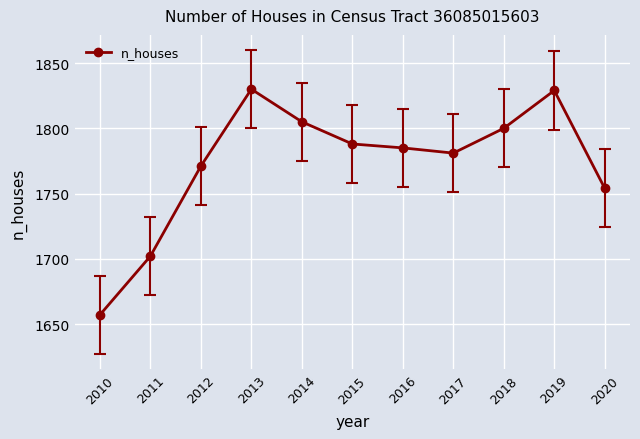

What is the change in value from 2015 to 2018?

+12